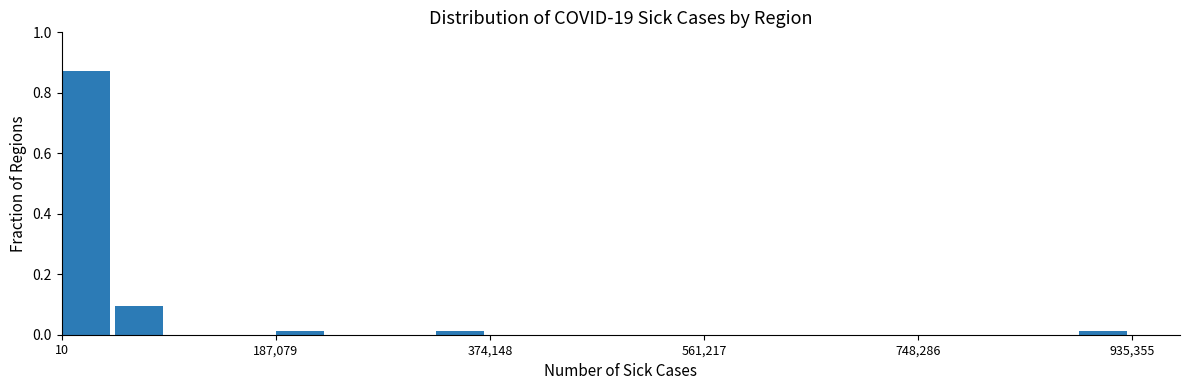

Read against the x-axis, roughly where is the centre of the tallest bar?

20000